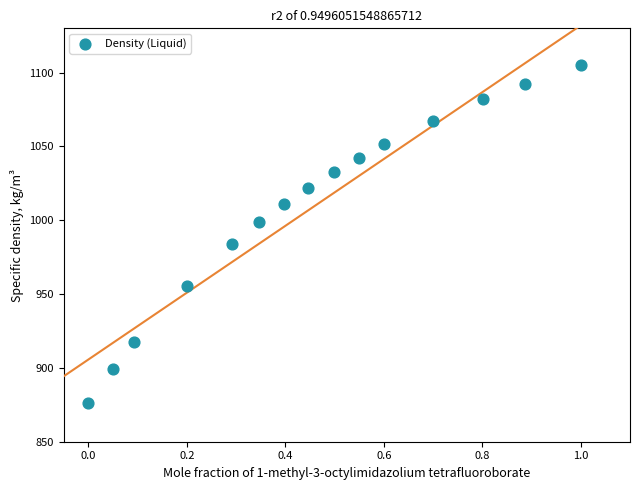

What is the range of X values (max minus min)?

1.0